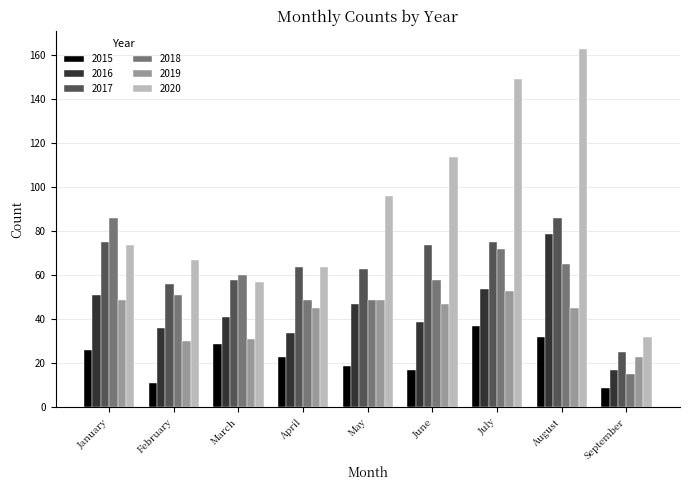

Which label corresponds to the largest value in the chart?

August